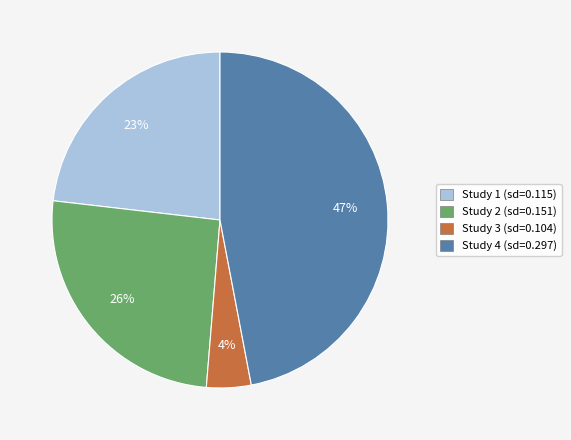

To the nearest percent, what is the difference between the largest and smallest slice percentages?

43%